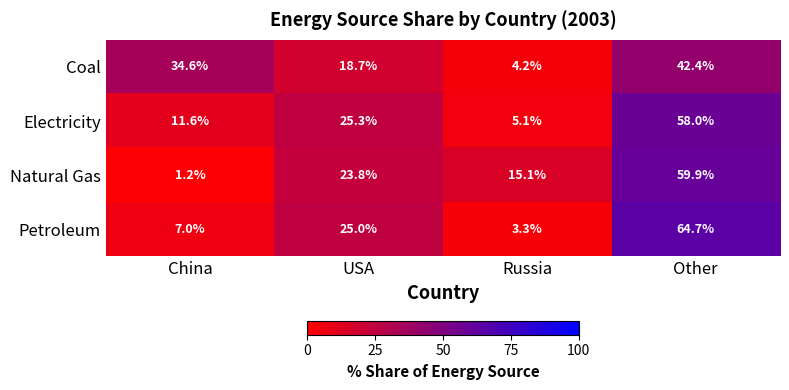

True or false: Natural Gas has a value of 12.0 at USA.

False